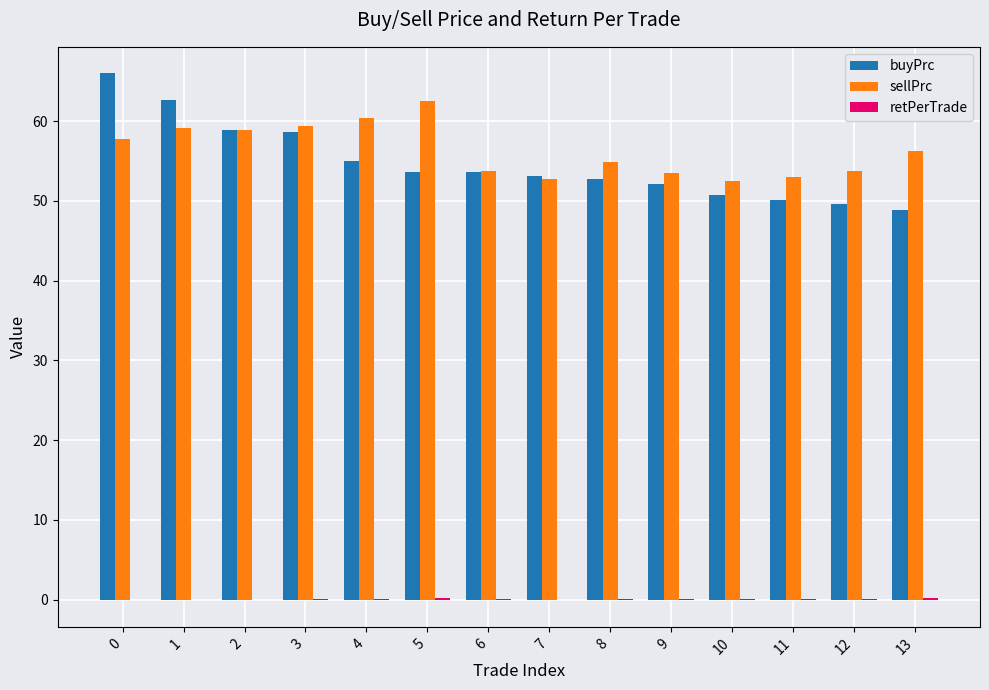

Which series changed the most between 4 and 13?

buyPrc